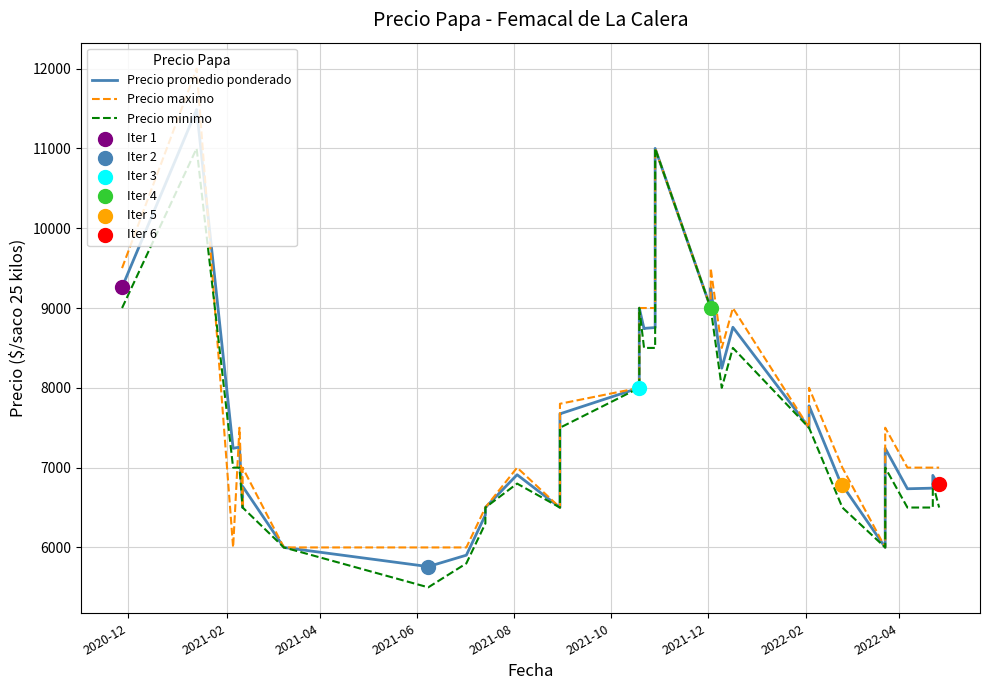

Which series contains the highest Y value?

Precio maximo